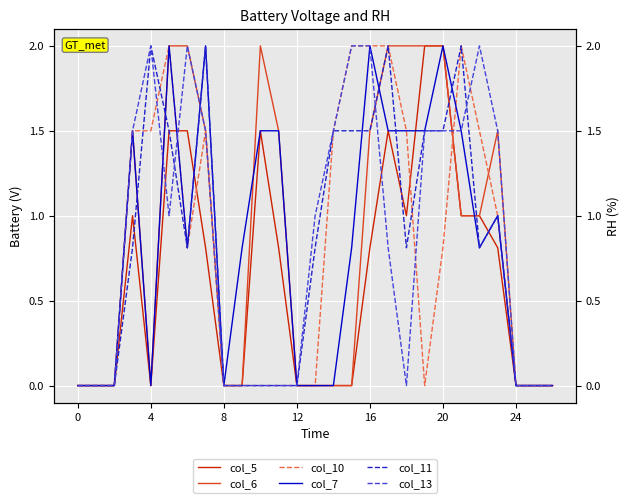

What is the sum of all col_11 values?

22.1